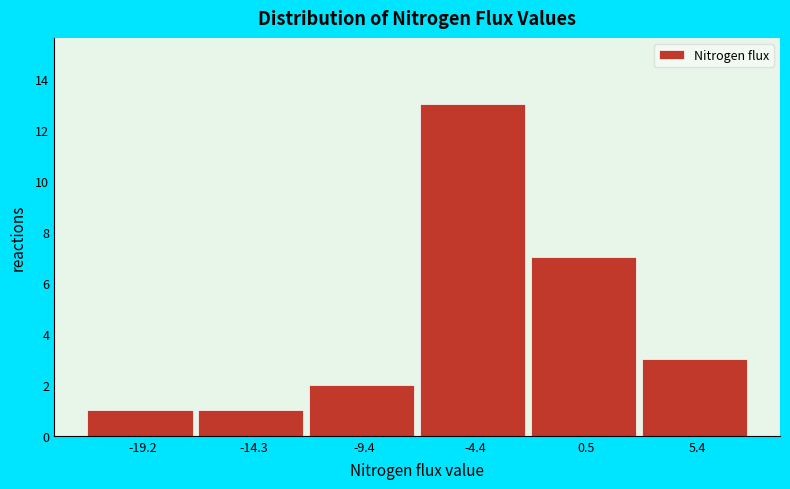

Reading left to right, extract all data points from this chart.

-19.2=1	-14.3=1	-9.4=2	-4.4=13	0.5=7	5.4=3